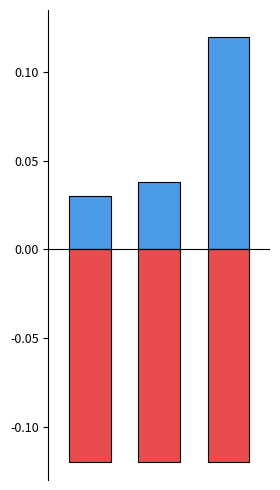

What is the difference between the highest and lowest values at 1?

0.2